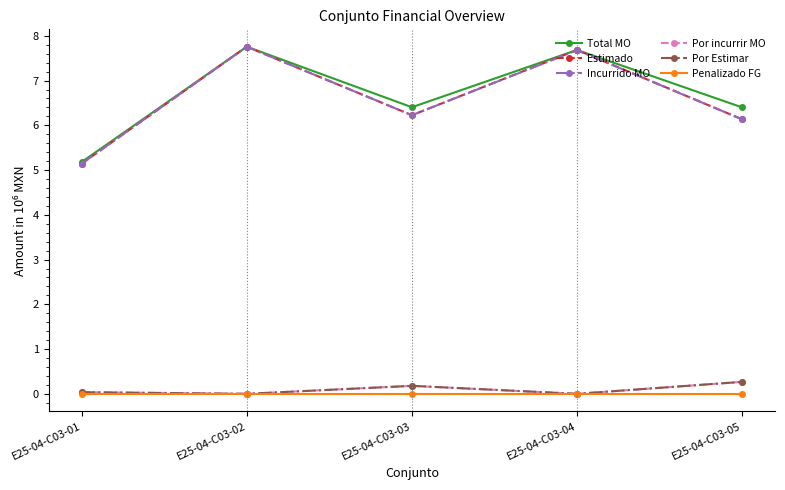

List the series in order of their peak value, lowest first.

Penalizado FG, Por incurrir MO, Por Estimar, Total MO, Estimado, Incurrido MO